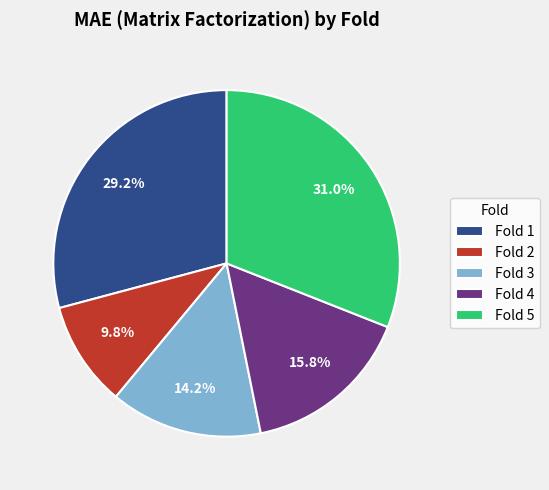

Combined, do Fold 1 and Fold 2 account for over 50%?

No